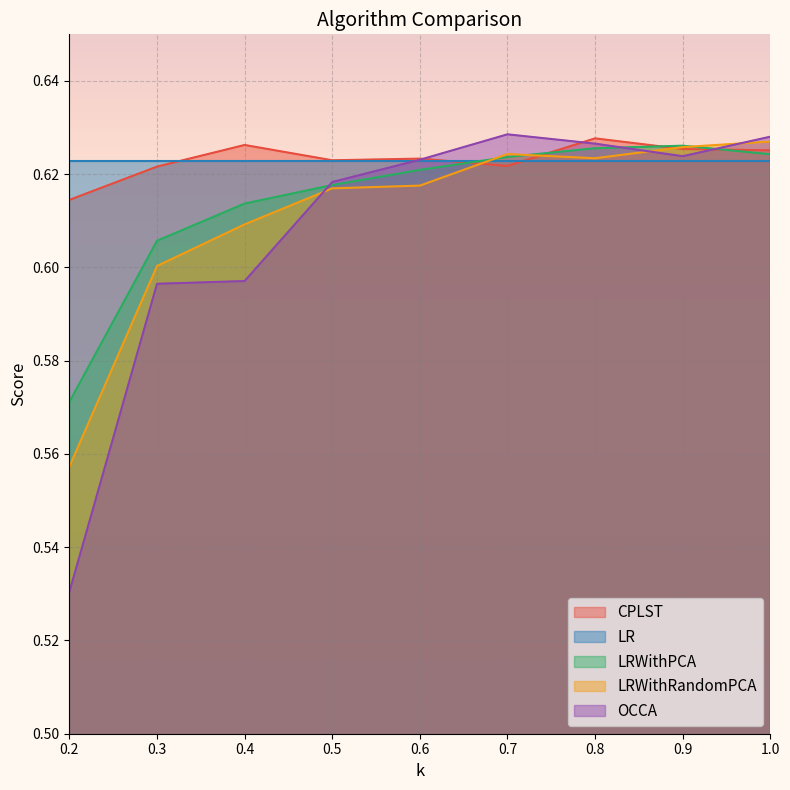

At which category does CPLST reach its first local valley?

0.5